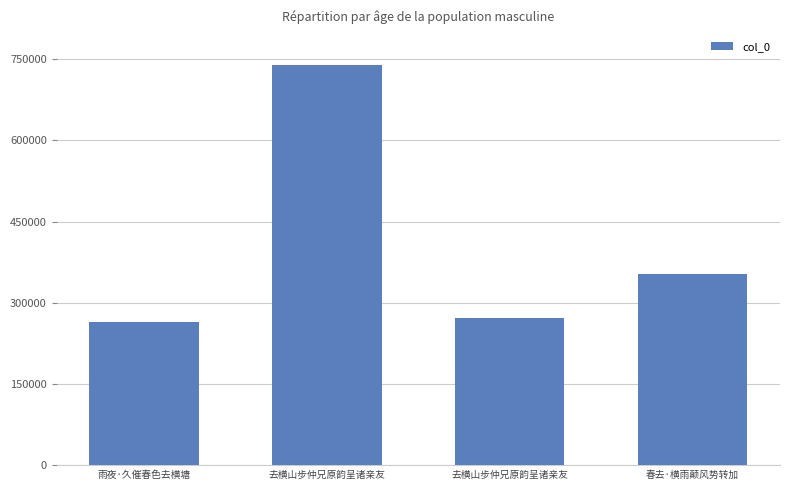

Count the number of data series in this chart.

1